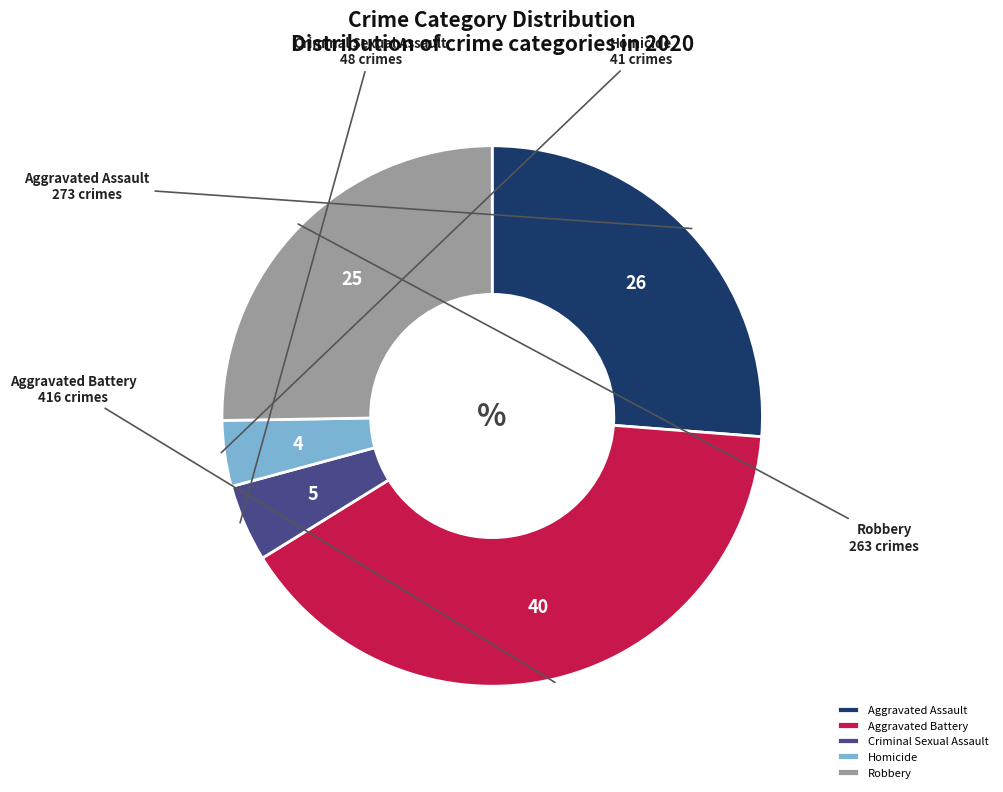

Combined, do Aggravated Assault and Criminal Sexual Assault account for over 50%?

No